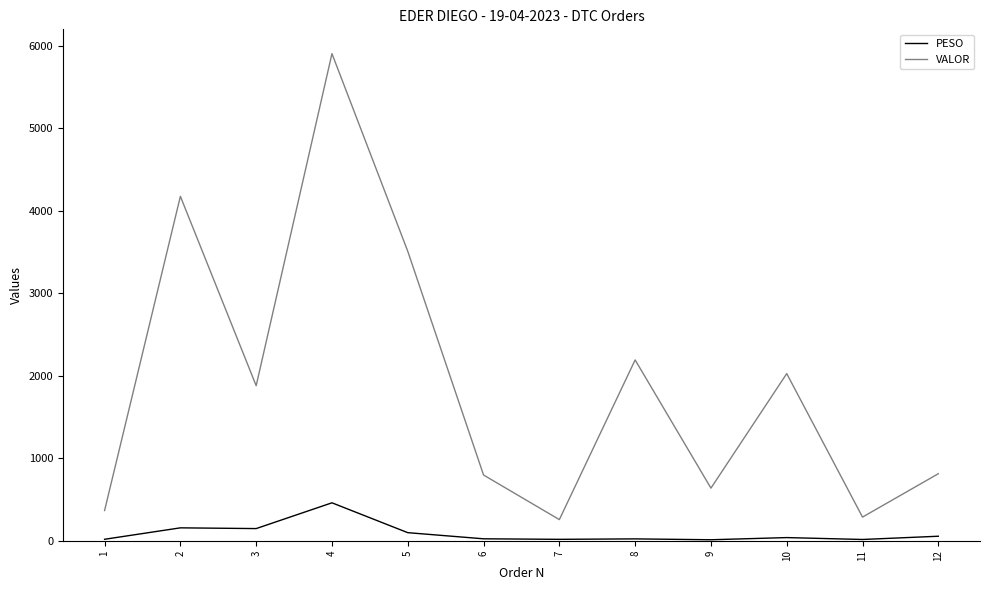

What is the smallest value displayed?

11.7